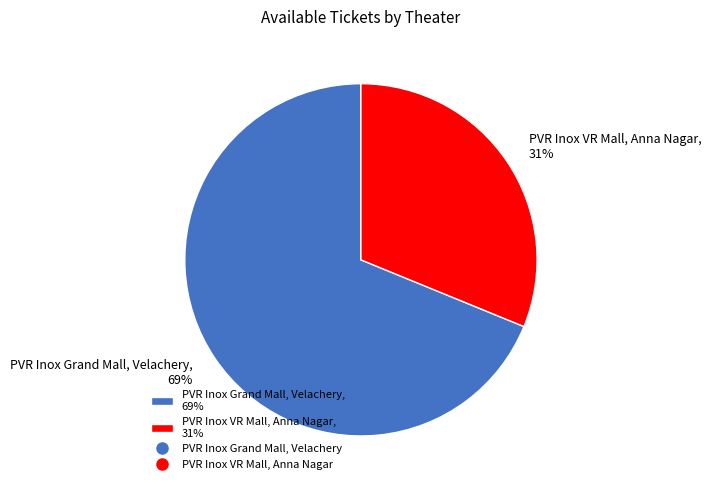

Which category has the biggest portion of the pie?

PVR Inox Grand Mall, Velachery